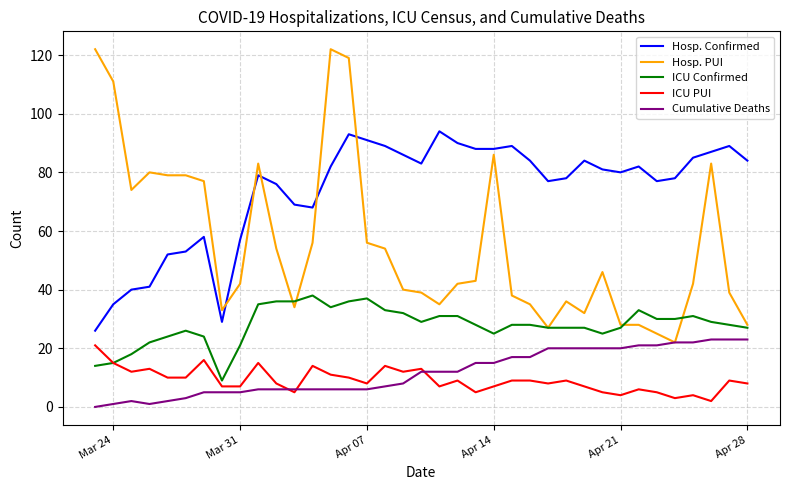

True or false: Cumulative Deaths and ICU Confirmed cross at least once.

False